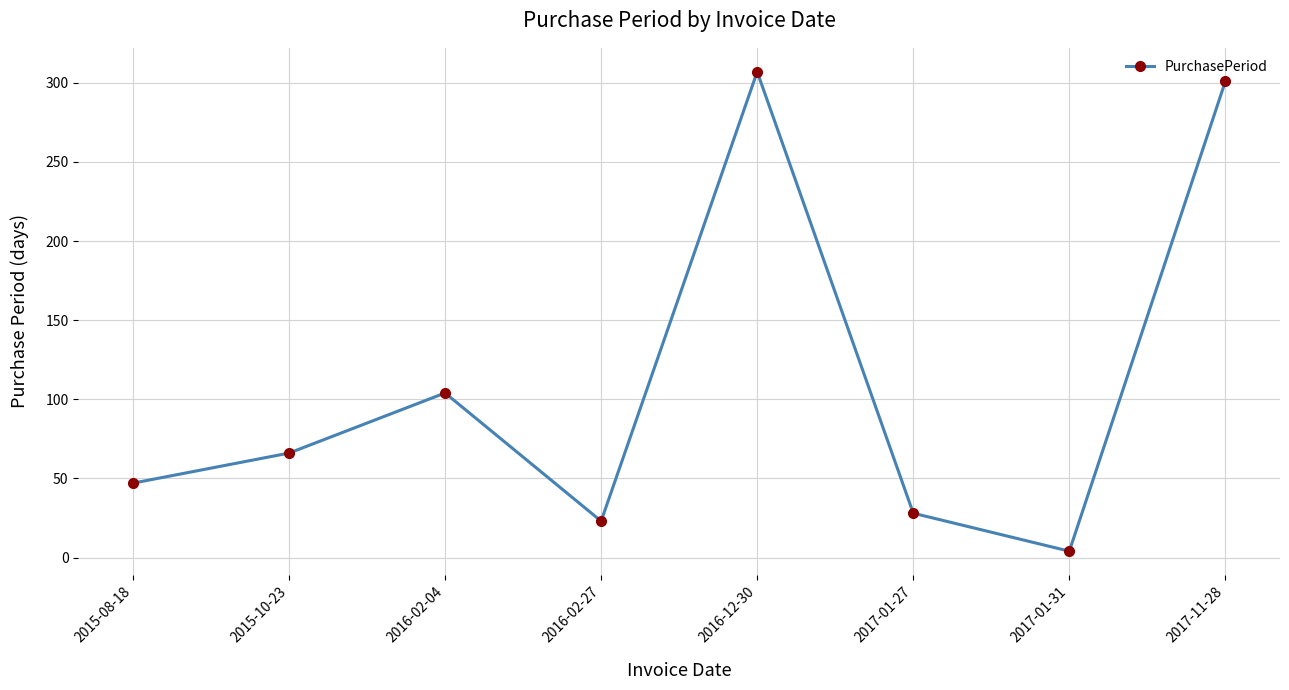

What is the difference between the second highest and second lowest values?

278